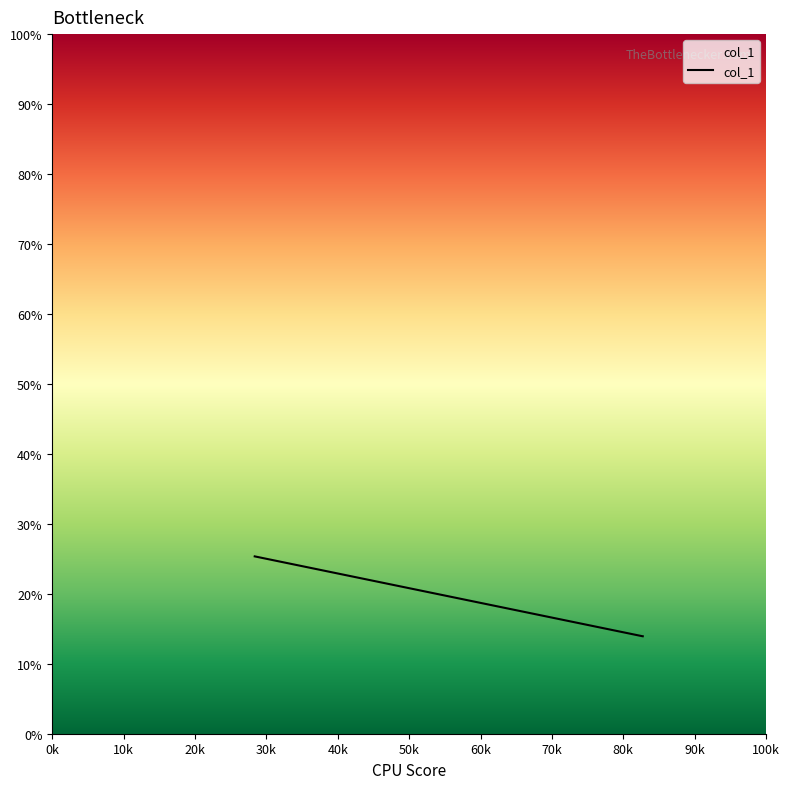

What is the greatest value displayed?

25.3